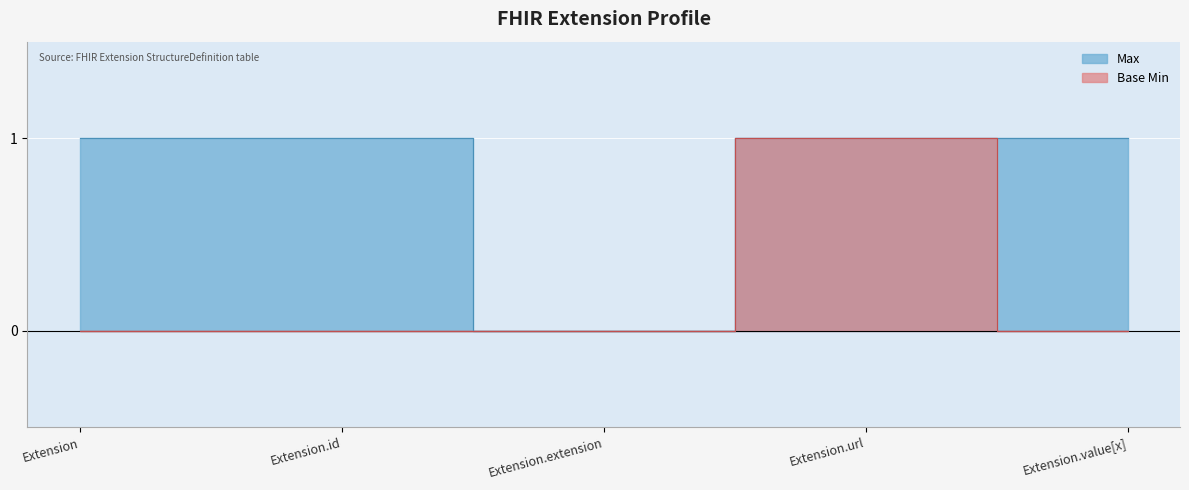

What are all the series names shown in the legend?

Max, Base Min